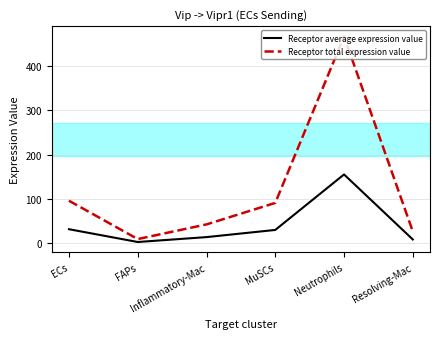

Which series has the largest total across all categories?

Receptor total expression value